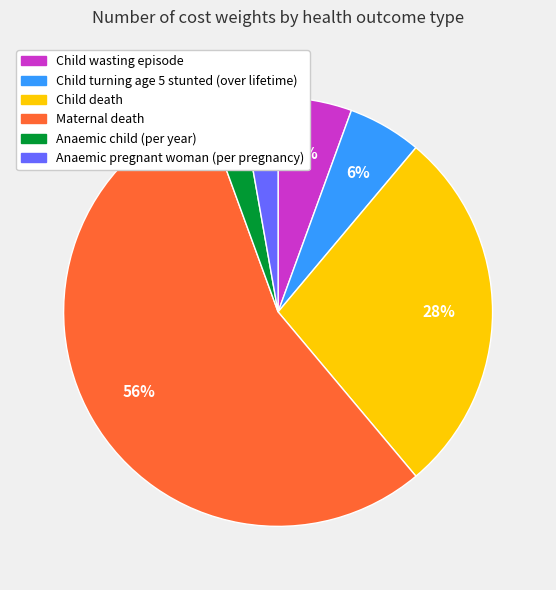

Does Child wasting episode represent more than half of the total?

No